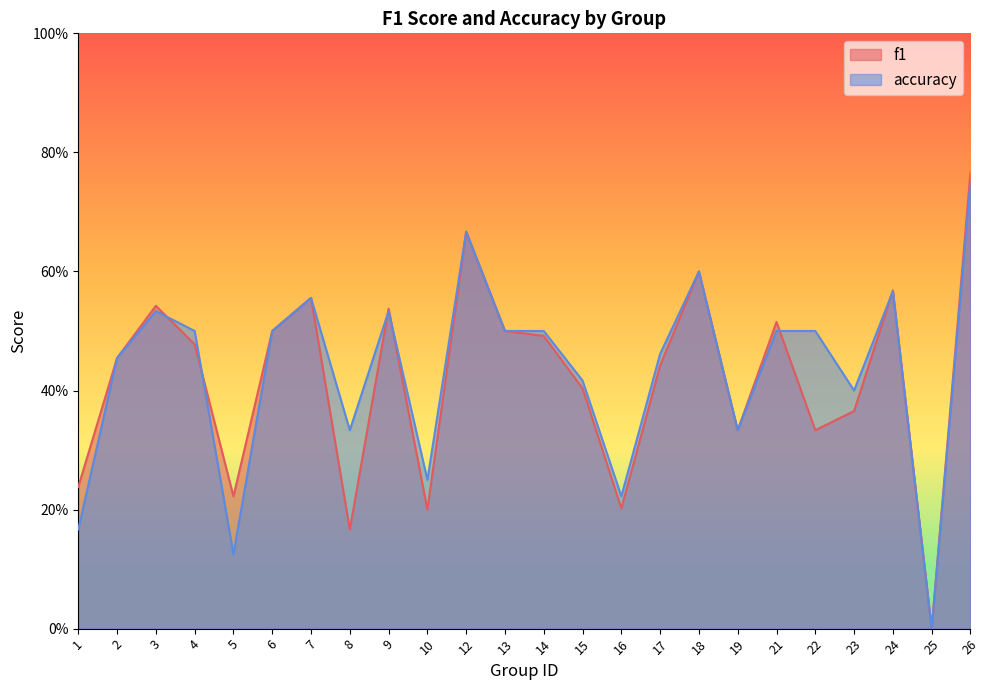

After their last crossing, which series has the higher values: accuracy or f1?

f1